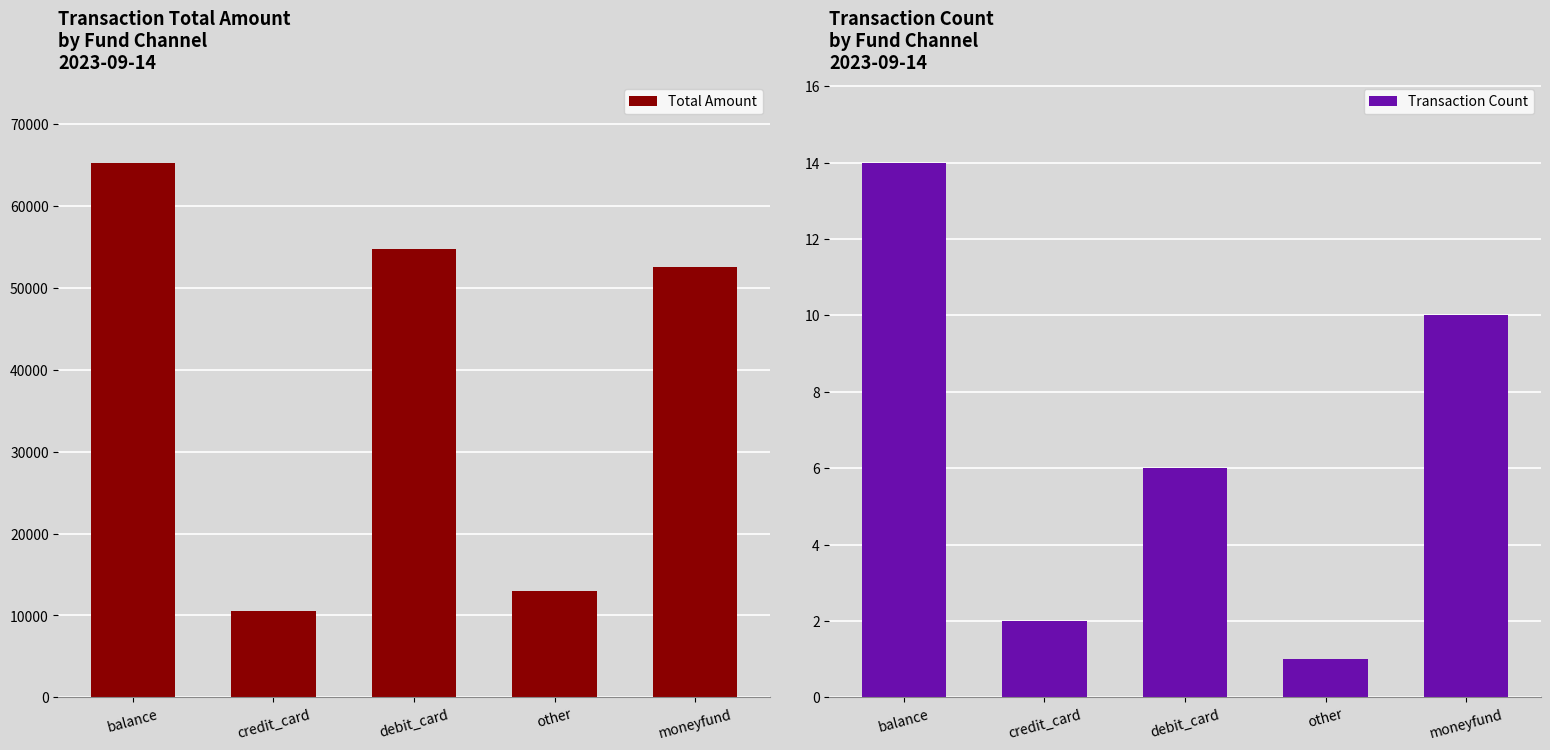

How many data points in Total Amount are less than 52520?

2